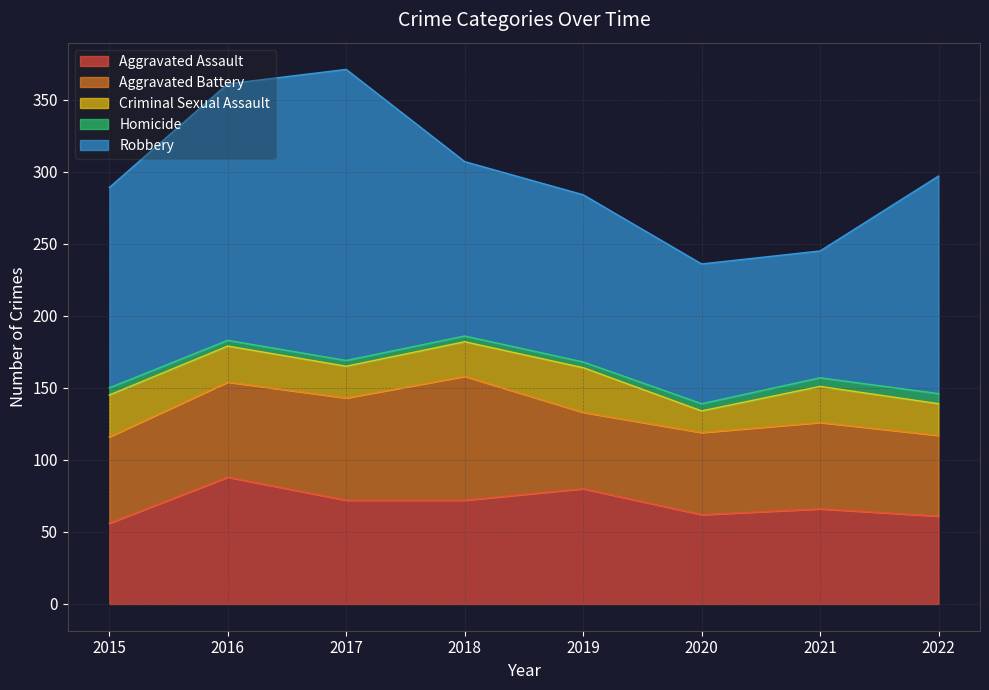

In Aggravated Assault, how many points are lower than both neighbors (excluding endpoints)?

1